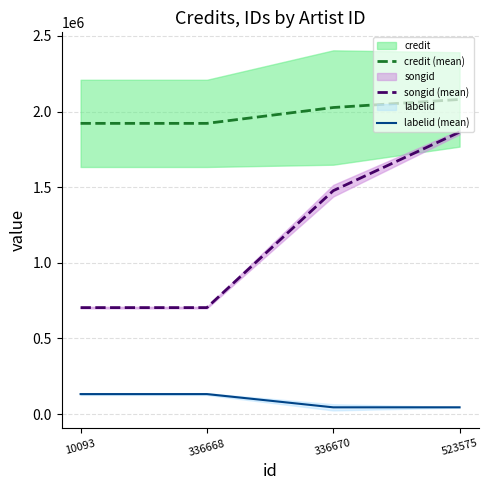

At which category does the chart reach its peak across all series?

523575